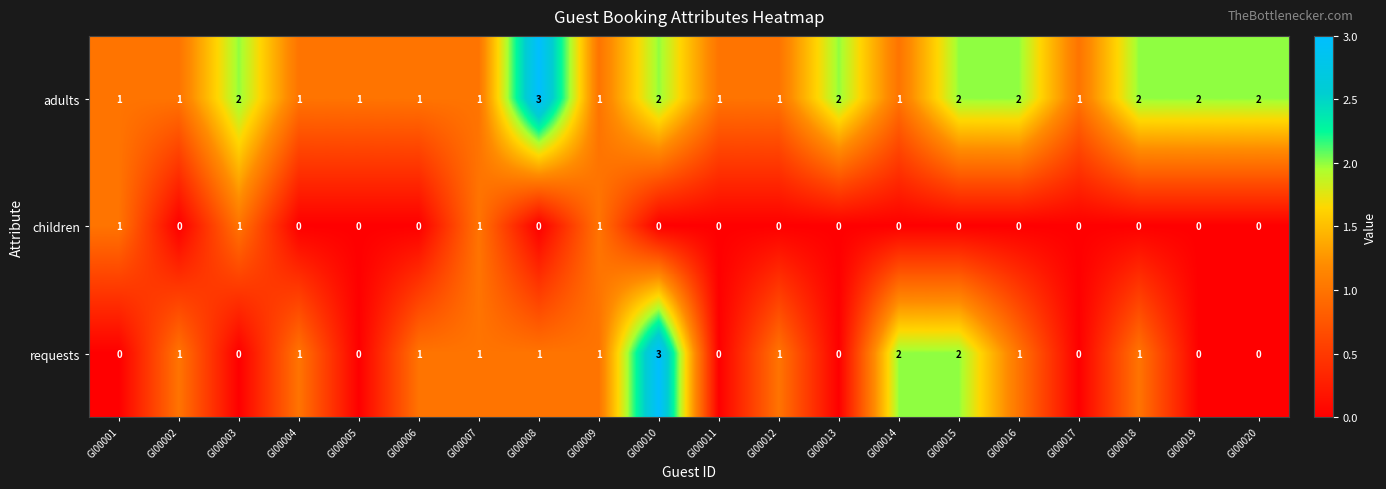

Which series has the widest spread of values?

requests